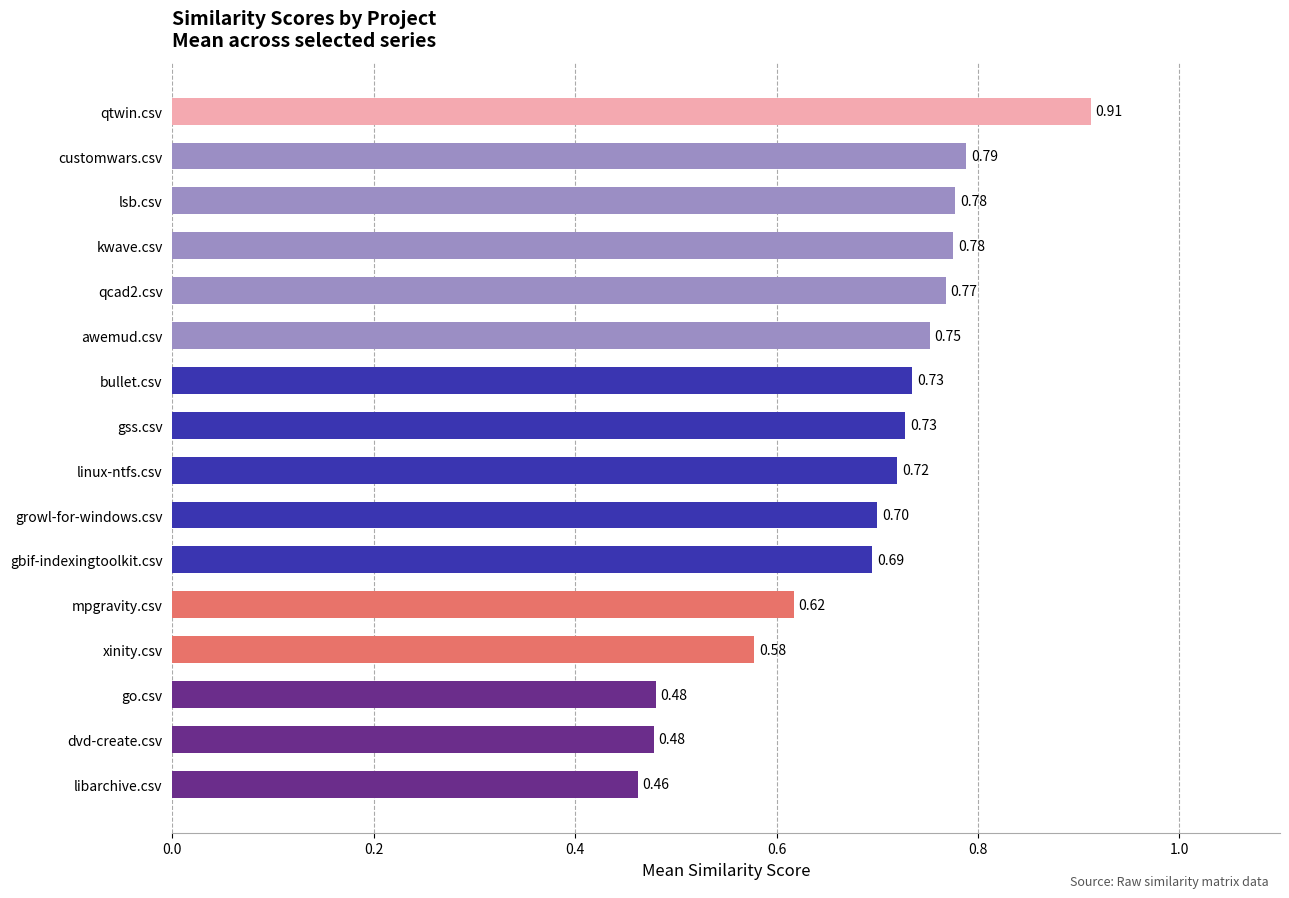

At which category does the chart reach its minimum across all series?

libarchive.csv